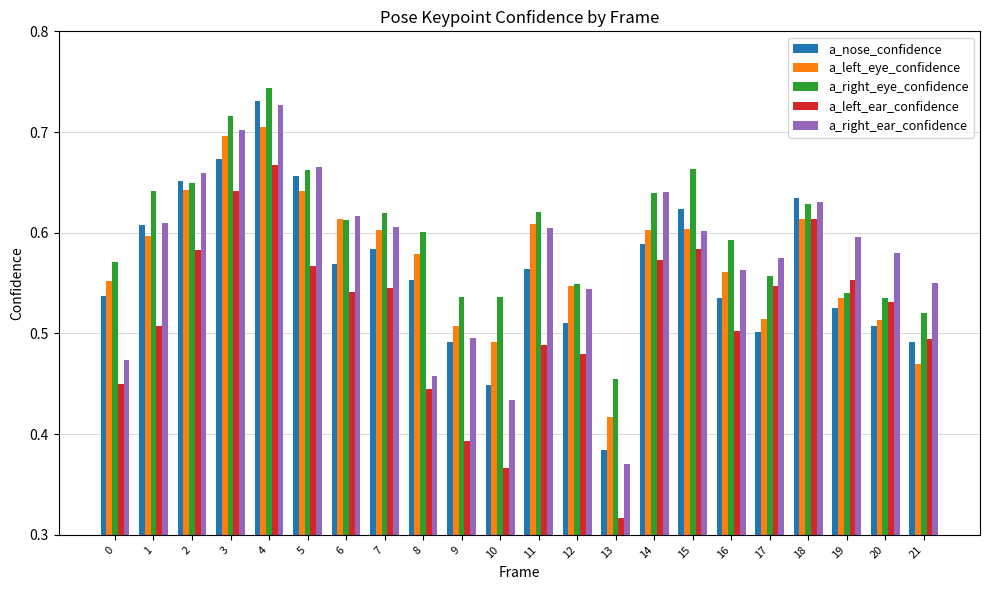

At how many categories does at least one series exceed 0?

22